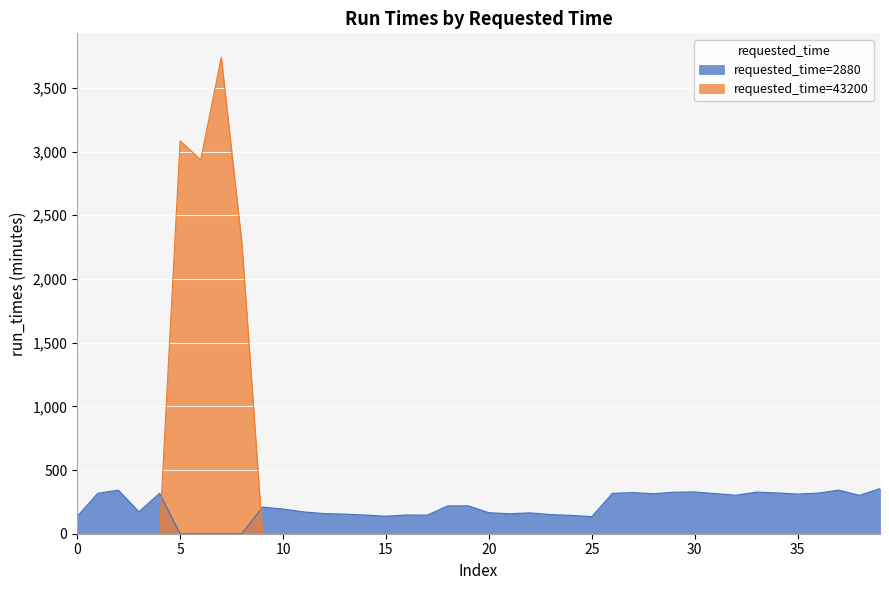

List the series in order of their peak value, highest first.

requested_time=43200, requested_time=2880